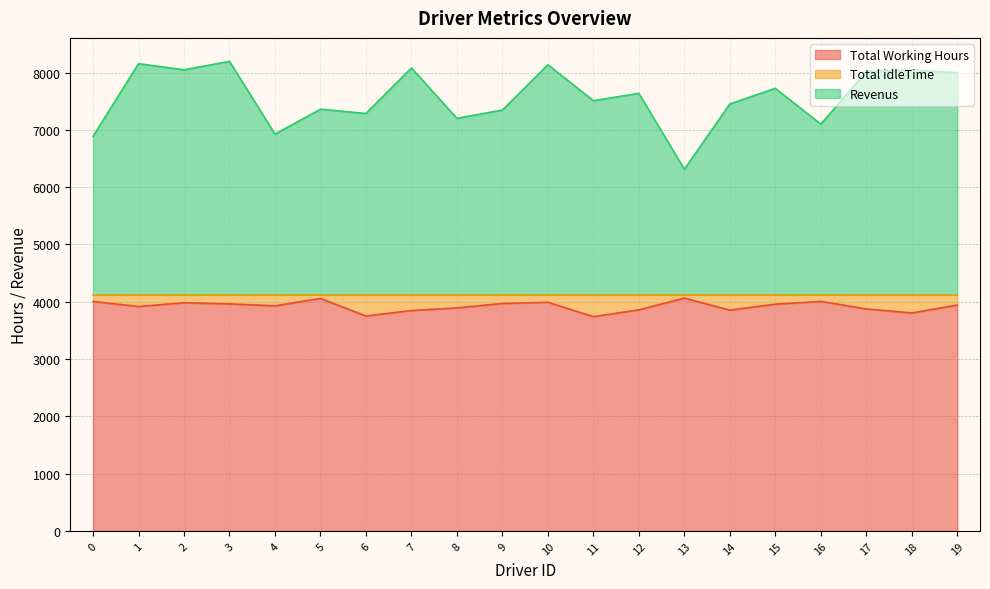

List the series in order of their peak value, lowest first.

Total Working Hours, Revenus